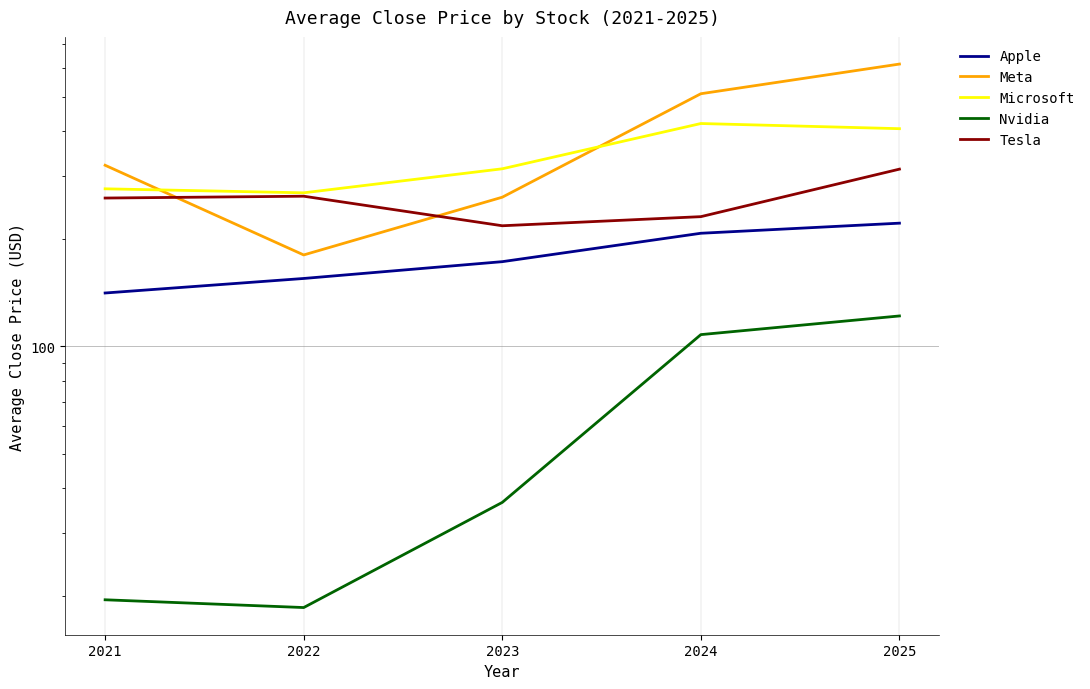

Which series has the largest range (max minus min)?

Meta